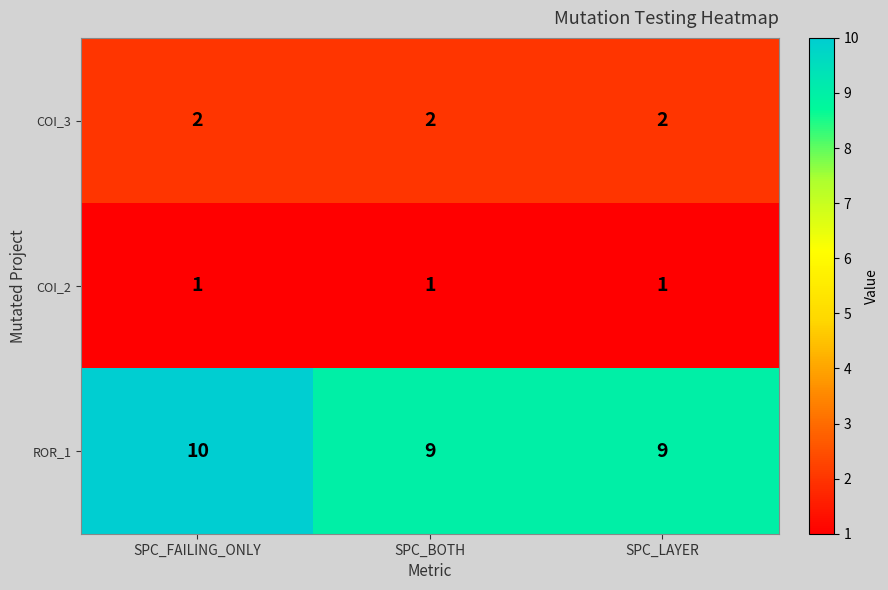

How many distinct data groups are displayed?

3